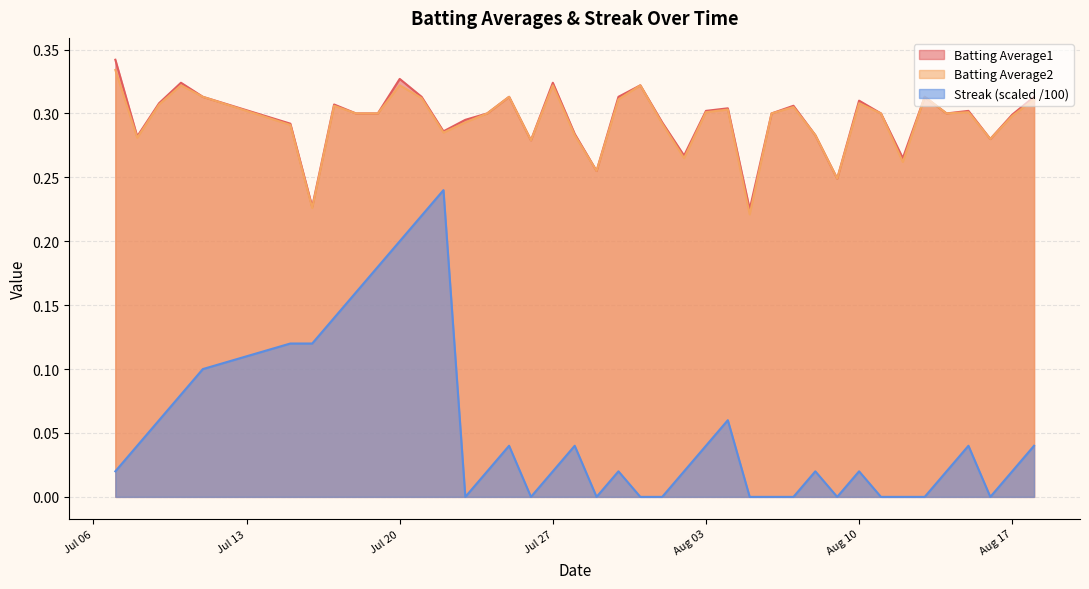

Does the chart display data point markers on the line(s)?

No